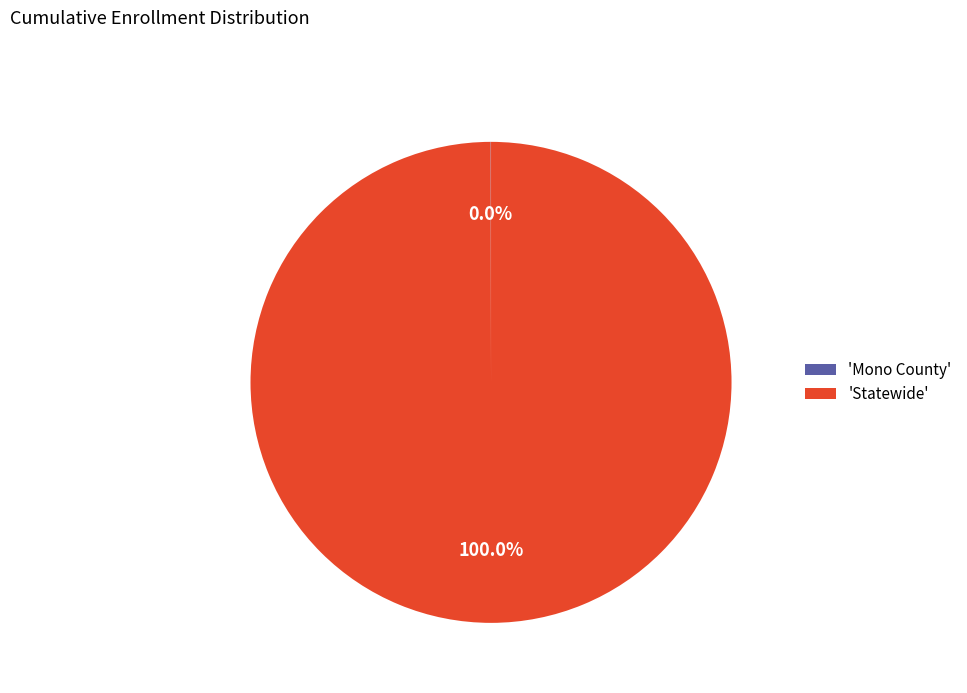

What is the majority slice?

'Statewide'